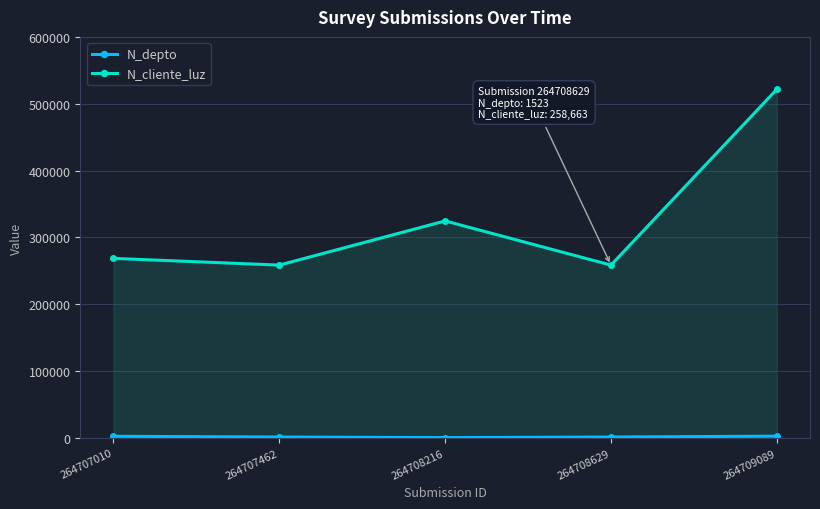

True or false: N_depto and N_cliente_luz intersect in this chart.

False